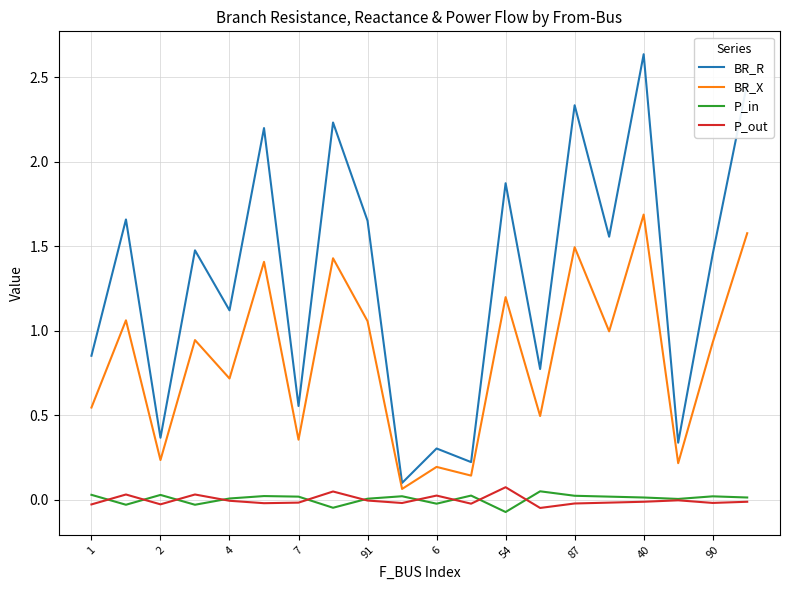

True or false: BR_X and P_out intersect in this chart.

False